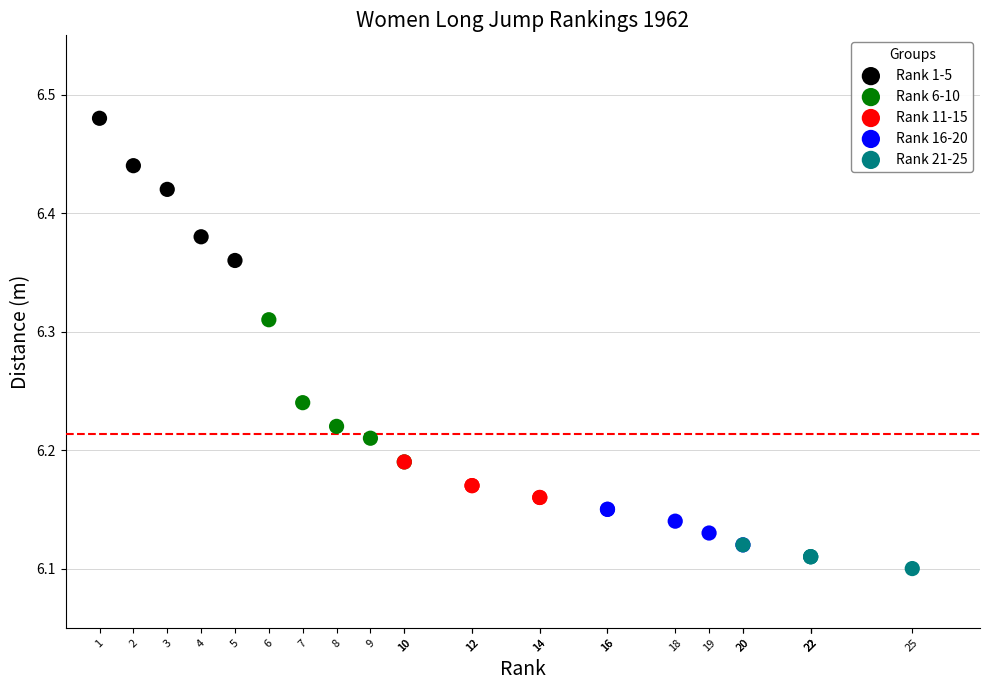

Which series contains the highest Y value?

Rank 1-5